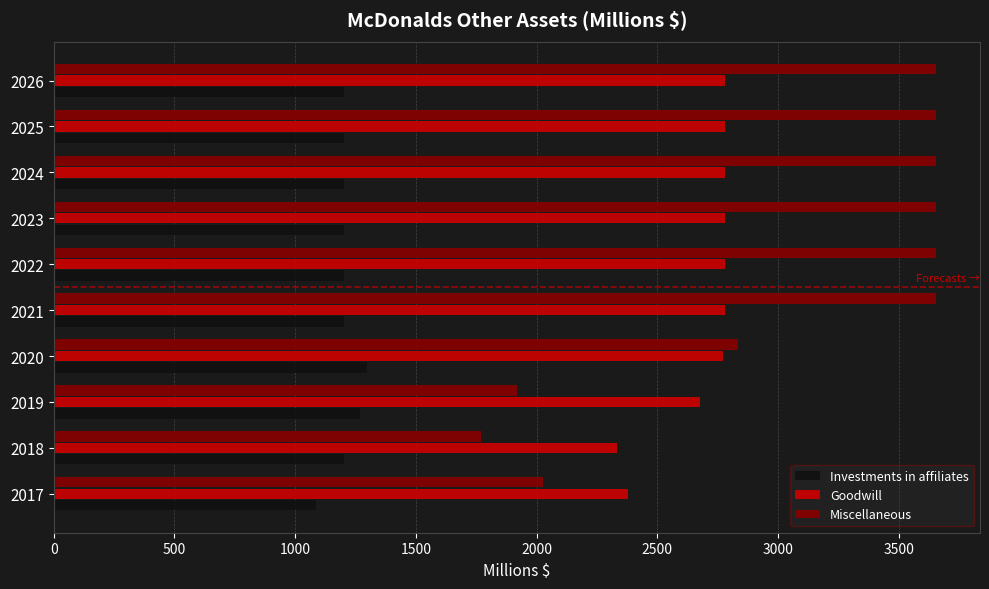

List the series in order of their overall mean, highest first.

Miscellaneous, Goodwill, Investments in affiliates